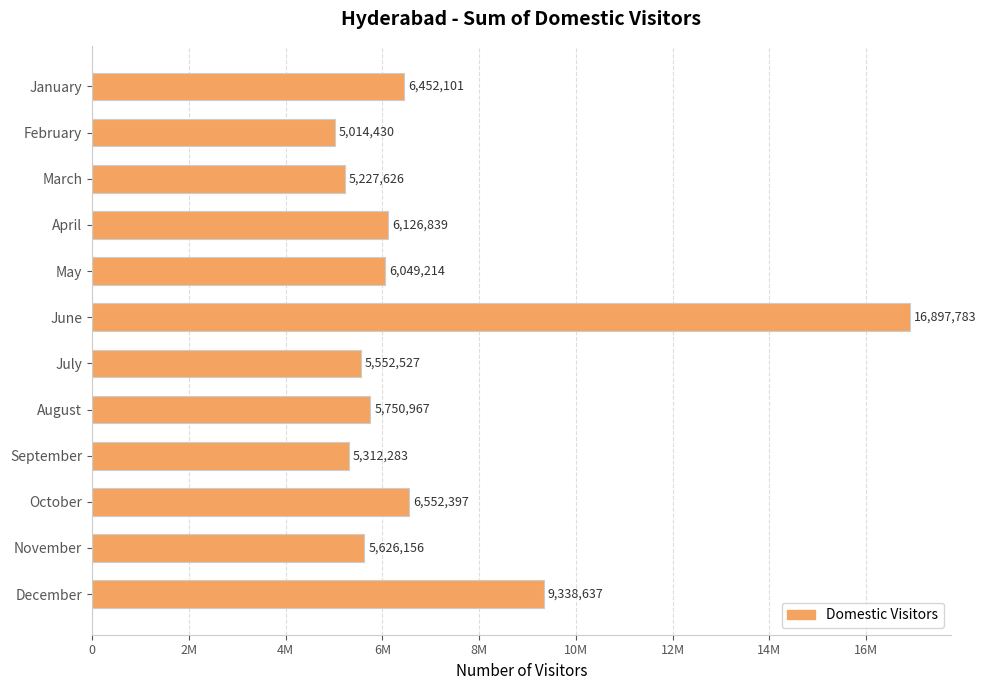

Count the number of values greater than 6049214.

5